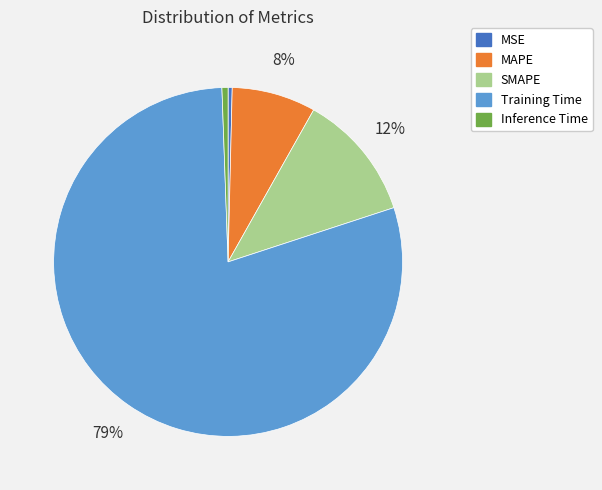

What is the majority slice?

Training Time